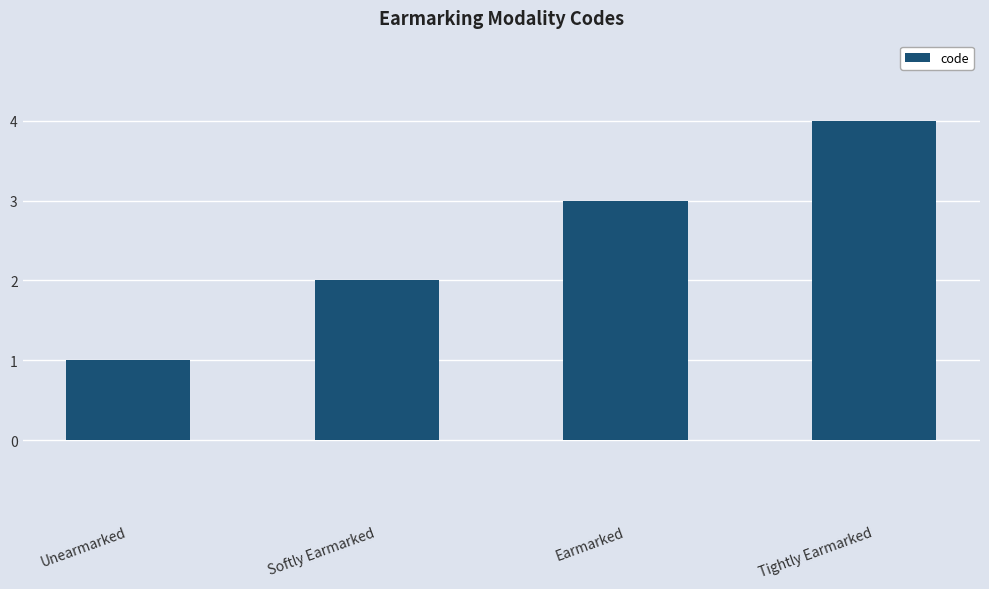

Rank the categories by value from lowest to highest.

Unearmarked, Softly Earmarked, Earmarked, Tightly Earmarked